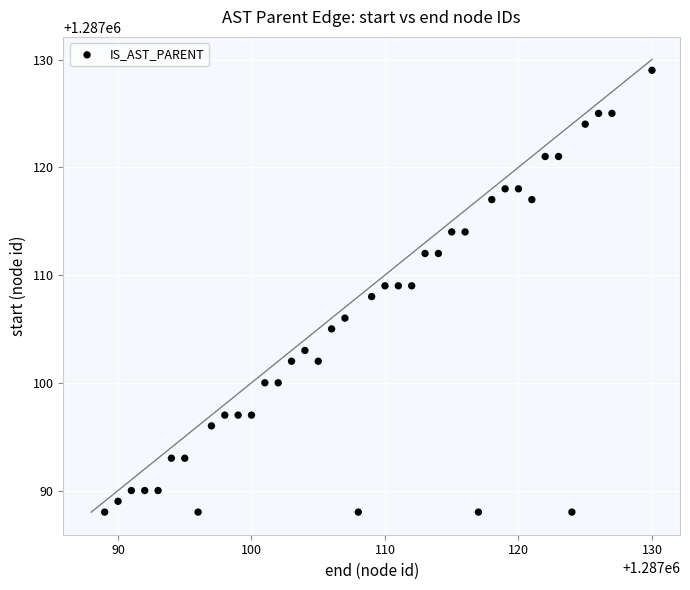

What is the range of X values (max minus min)?

41